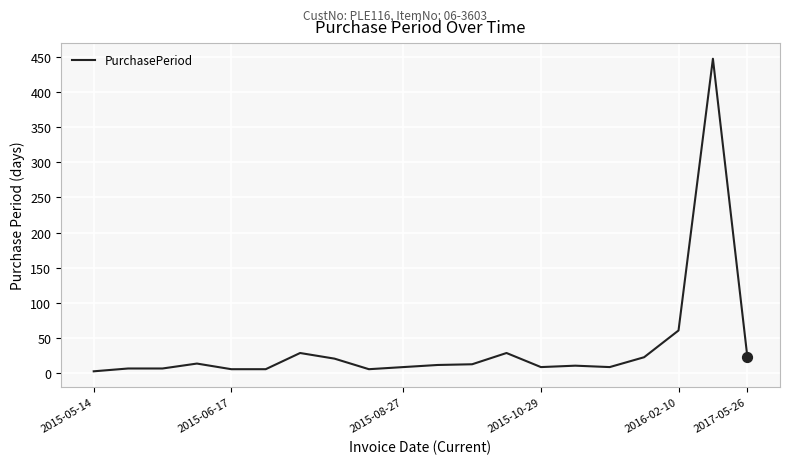

What is the difference between the maximum and minimum values?

444